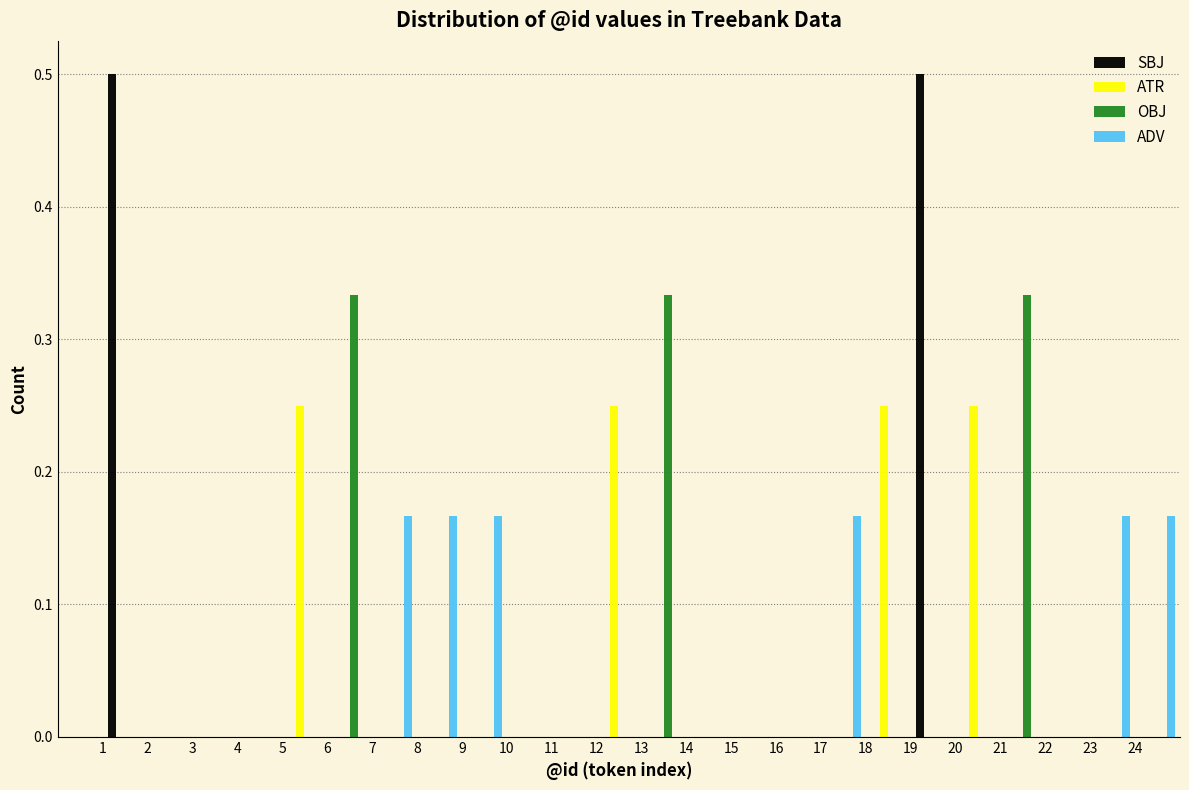

Reading left to right, transcribe this chart: for each range on the x-axis, give the height of each series' bar. The values are not printed on the chart, so give them approximately, as read against the axis.

1 to 2: SBJ=0.50	ATR=0	OBJ=0	ADV=0
2 to 3: SBJ=0	ATR=0	OBJ=0	ADV=0
3 to 4: SBJ=0	ATR=0	OBJ=0	ADV=0
4 to 5: SBJ=0	ATR=0	OBJ=0	ADV=0
5 to 6: SBJ=0	ATR=0.25	OBJ=0	ADV=0
6 to 7: SBJ=0	ATR=0	OBJ=0.33	ADV=0
7 to 8: SBJ=0	ATR=0	OBJ=0	ADV=0.17
8 to 9: SBJ=0	ATR=0	OBJ=0	ADV=0.17
9 to 10: SBJ=0	ATR=0	OBJ=0	ADV=0.17
10 to 11: SBJ=0	ATR=0	OBJ=0	ADV=0
11 to 12: SBJ=0	ATR=0	OBJ=0	ADV=0
12 to 13: SBJ=0	ATR=0.25	OBJ=0	ADV=0
13 to 14: SBJ=0	ATR=0	OBJ=0.33	ADV=0
14 to 15: SBJ=0	ATR=0	OBJ=0	ADV=0
15 to 16: SBJ=0	ATR=0	OBJ=0	ADV=0
16 to 17: SBJ=0	ATR=0	OBJ=0	ADV=0
17 to 18: SBJ=0	ATR=0	OBJ=0	ADV=0.17
18 to 19: SBJ=0	ATR=0.25	OBJ=0	ADV=0
19 to 20: SBJ=0.50	ATR=0	OBJ=0	ADV=0
20 to 21: SBJ=0	ATR=0.25	OBJ=0	ADV=0
21 to 22: SBJ=0	ATR=0	OBJ=0.33	ADV=0
22 to 23: SBJ=0	ATR=0	OBJ=0	ADV=0
23 to 24: SBJ=0	ATR=0	OBJ=0	ADV=0.17
24 to 25: SBJ=0	ATR=0	OBJ=0	ADV=0.17